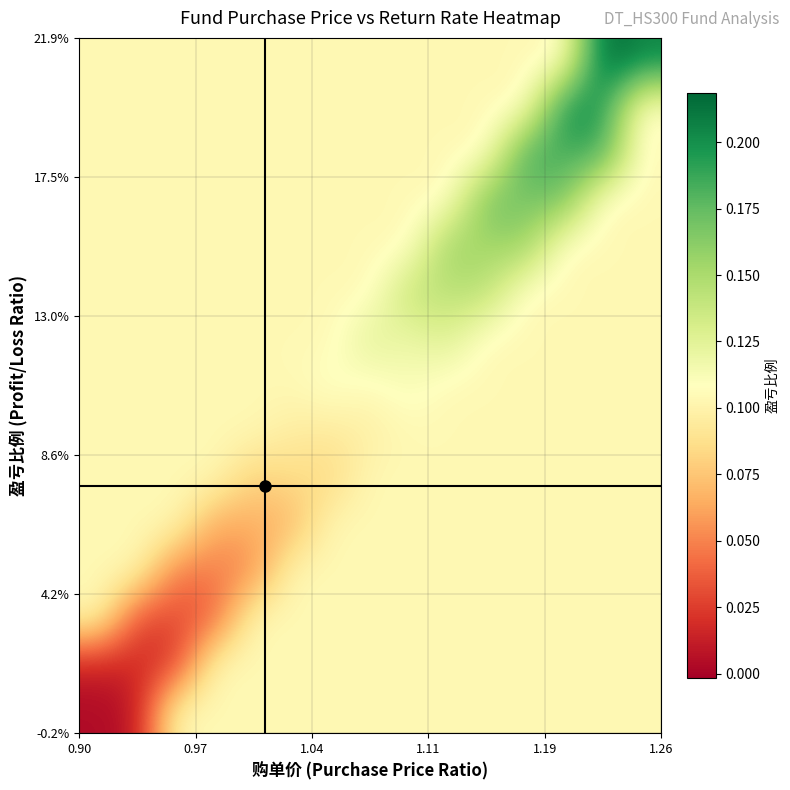

How many series are shown in this chart?

15